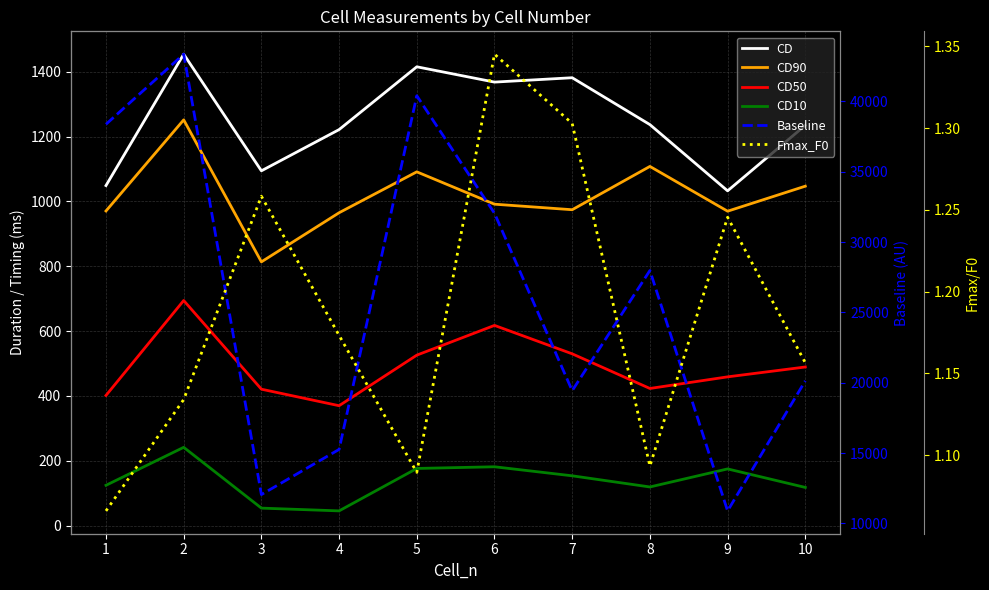

Which series has the largest range (max minus min)?

Baseline